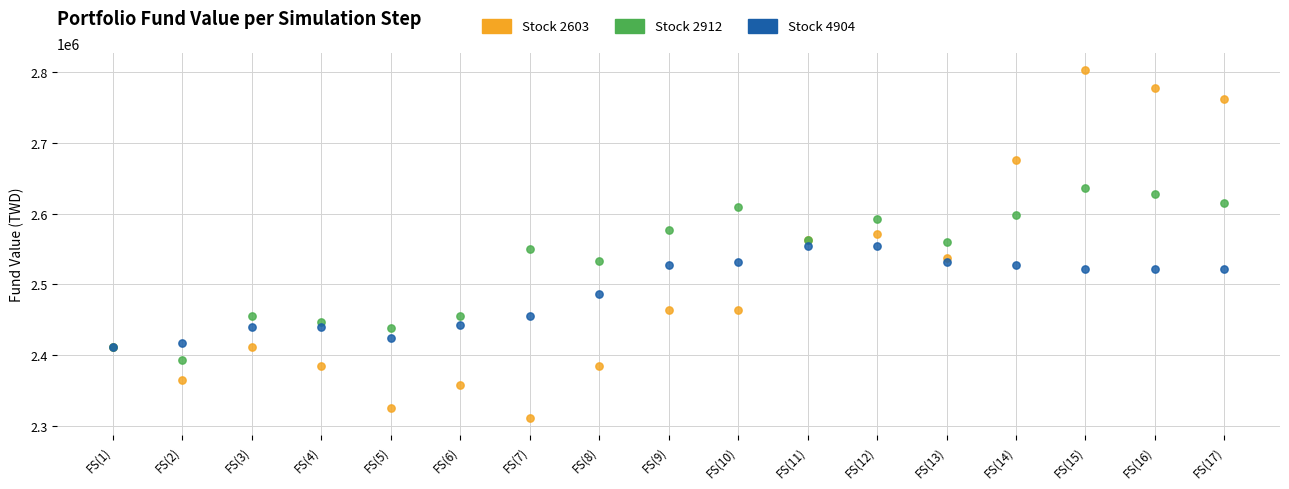

What are all the series names shown in the legend?

Stock 2603, Stock 2912, Stock 4904